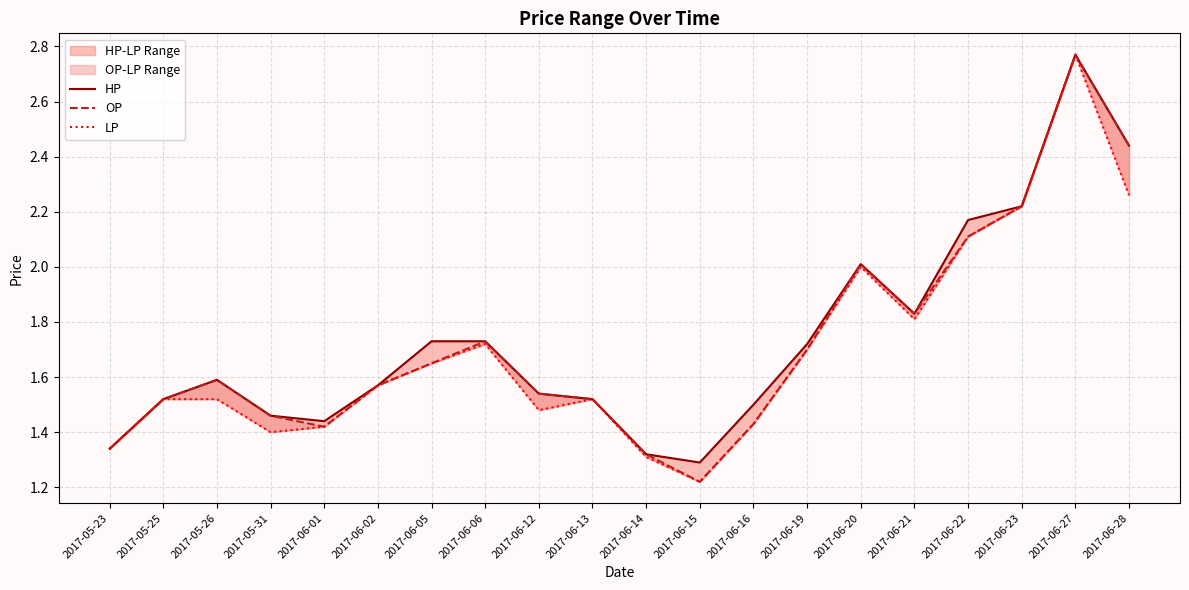

Is it true that OP equals 3.0 at 2017-06-19?

False